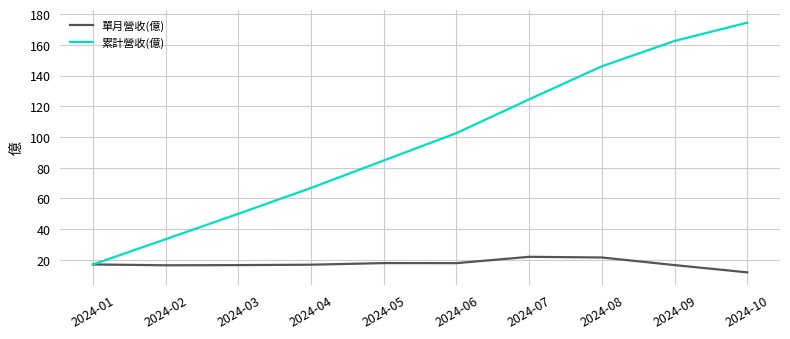

Is this an area chart (filled region under the line)?

No